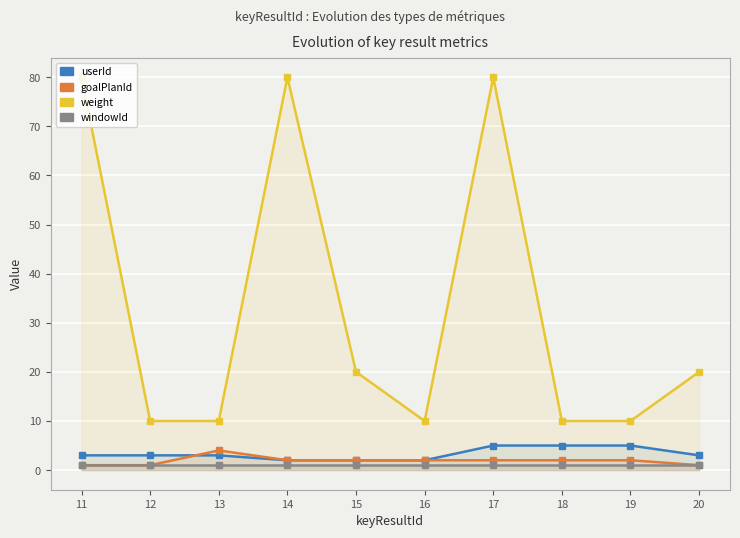

True or false: userId and weight intersect in this chart.

False